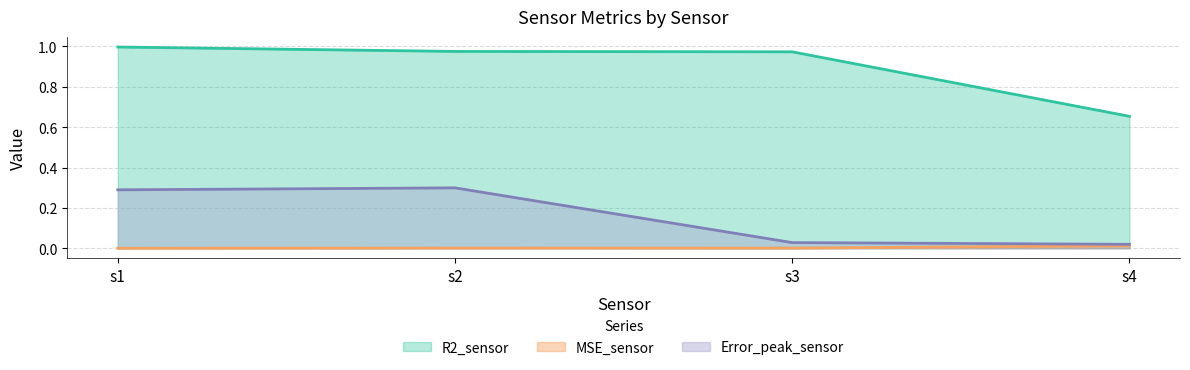

Which series has the largest total across all categories?

R2_sensor